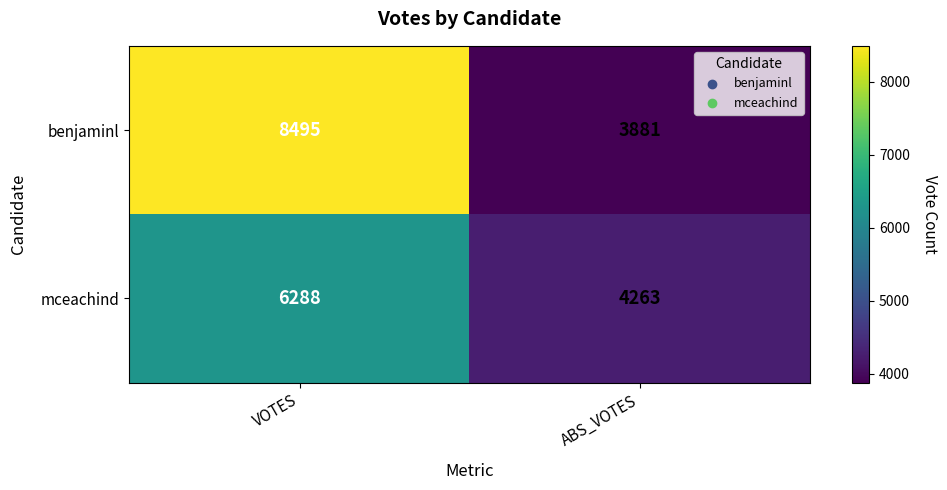

What is the total value across all series at VOTES?

14783